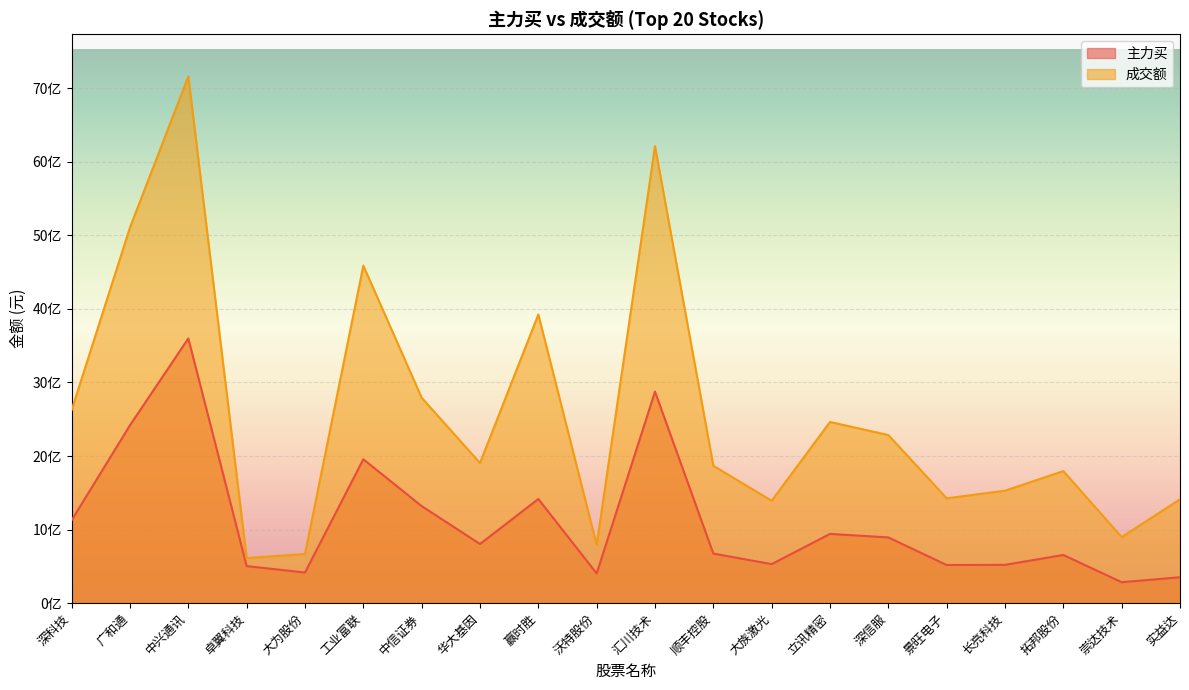

Which series has the widest spread of values?

成交额